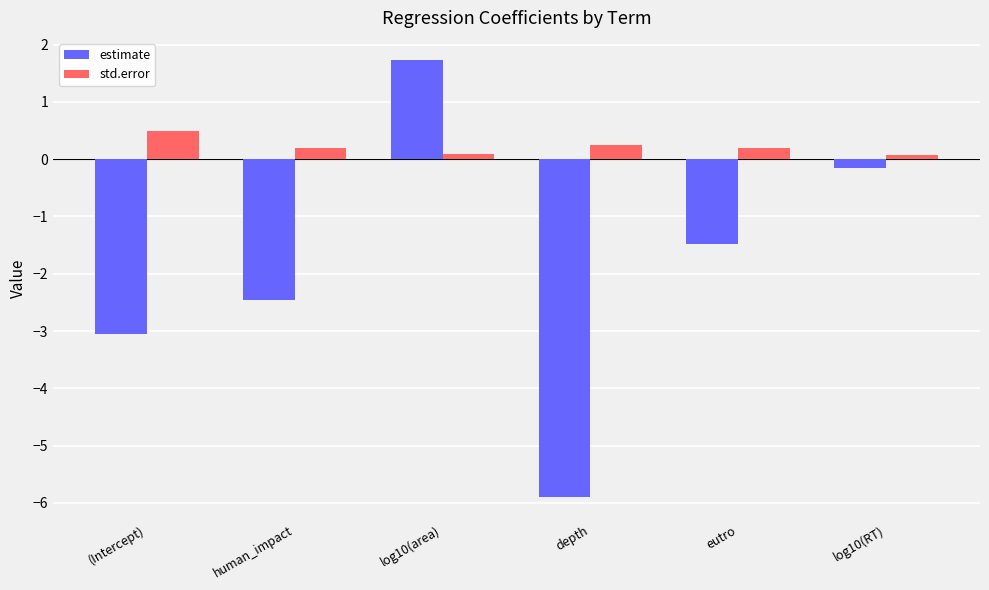

What is the label of the 2nd bar from the left?

human_impact